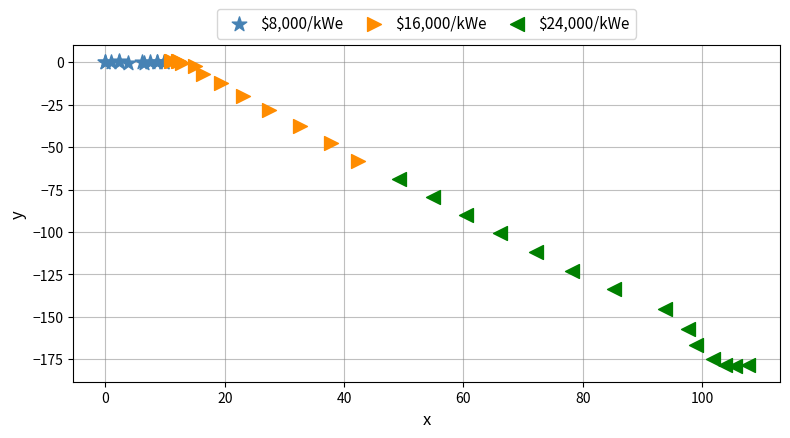

What are all the series names shown in the legend?

$8,000/kWe, $16,000/kWe, $24,000/kWe